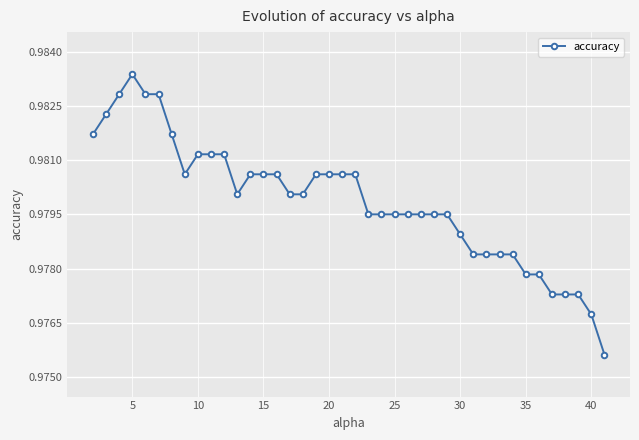

What is the sum of all values?

39.2